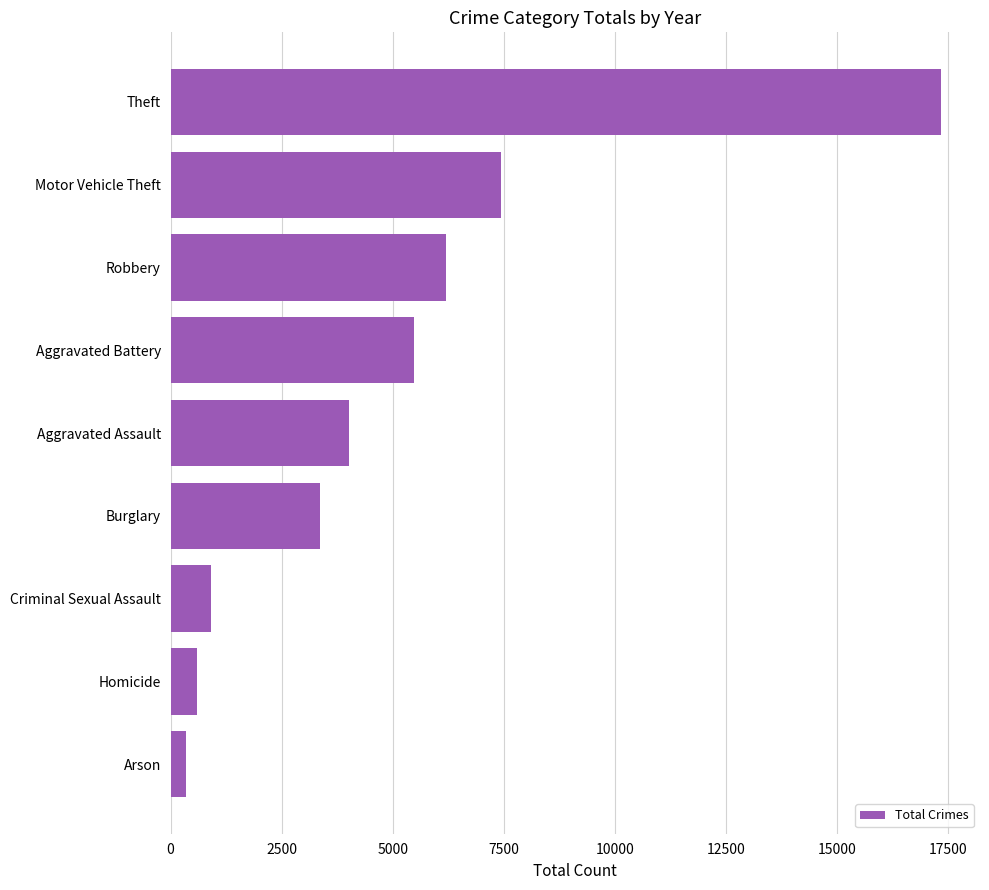

What is the value of the 4th bar from the top?

5488